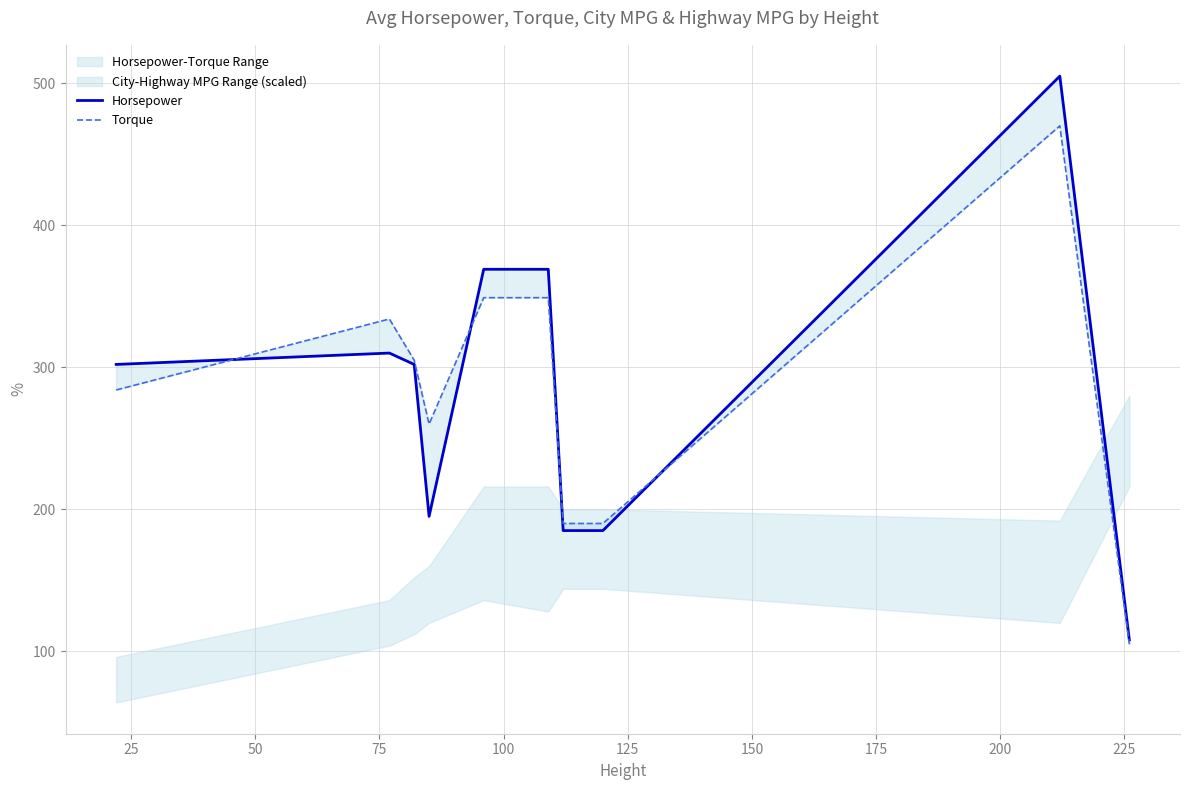

Is it true that Horsepower equals 74 at 75?

False